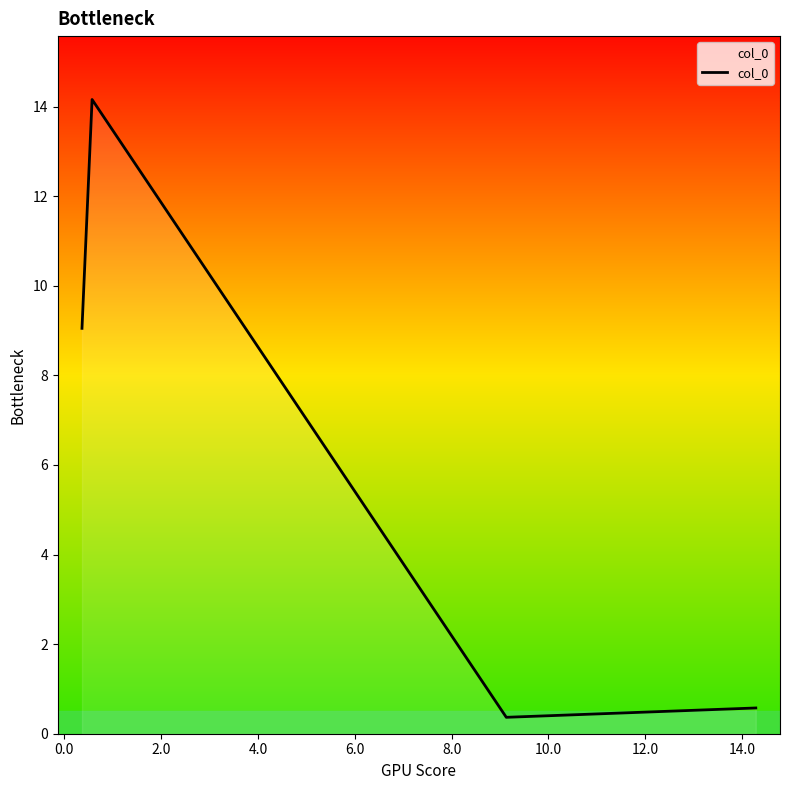

How many interior local peaks (higher than both neighbors) does the data have?

1